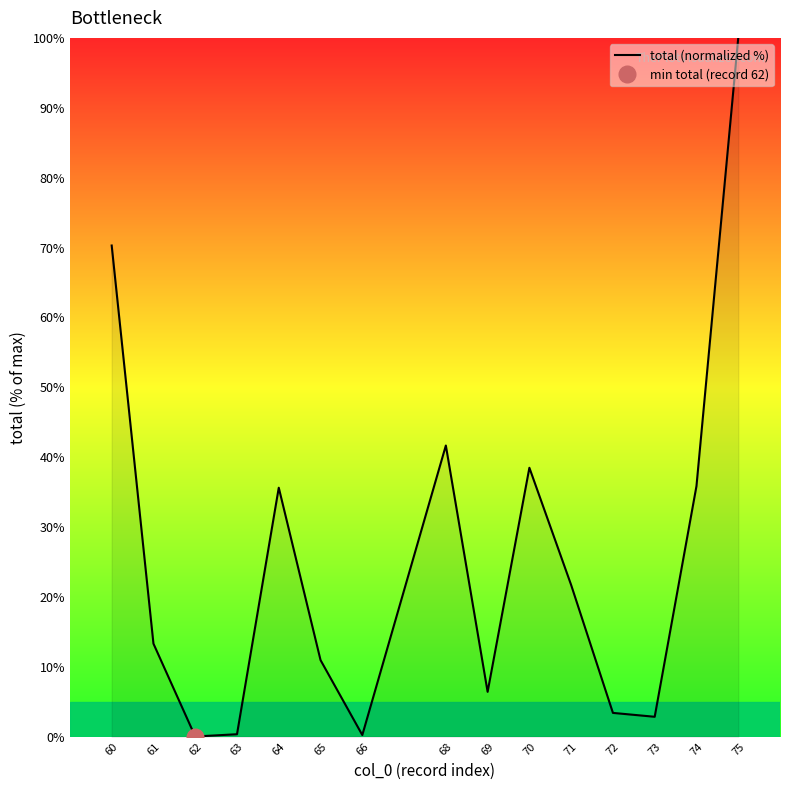

Between 60 and 64, which is larger?

60